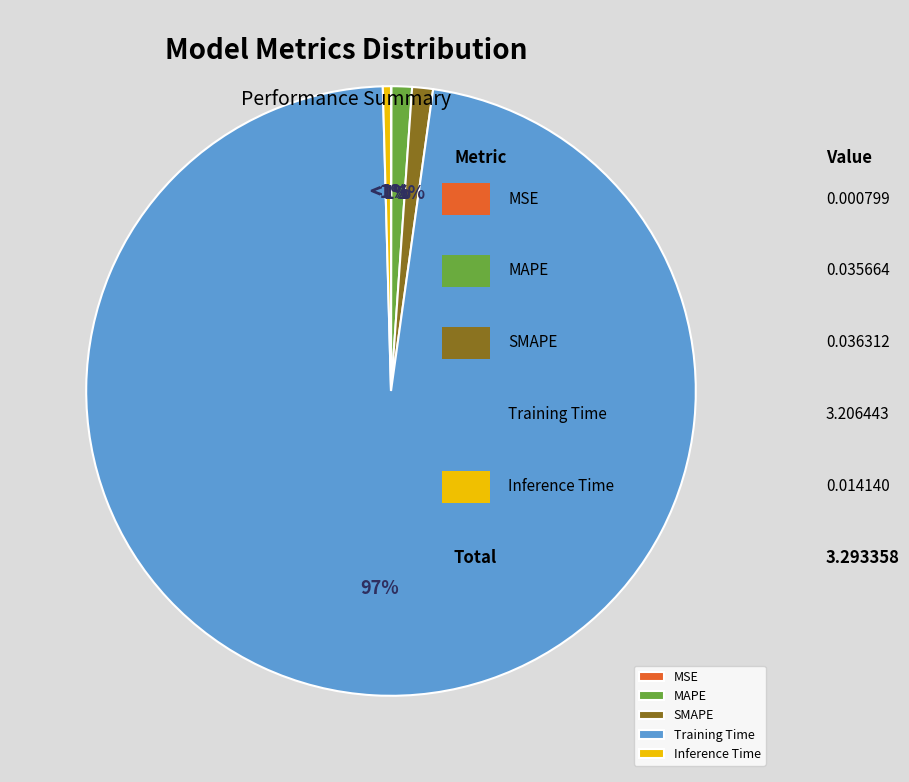

Which slice is the smallest?

MSE